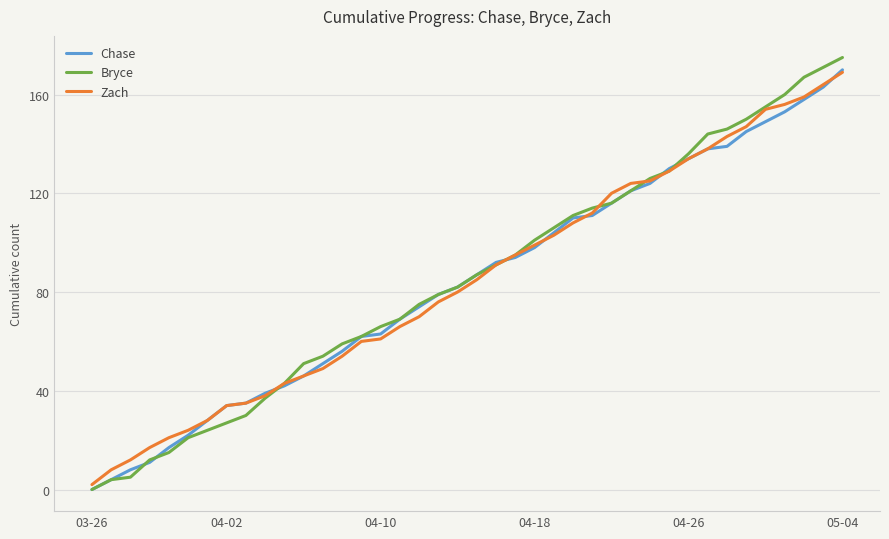

Which series has the largest range (max minus min)?

Bryce